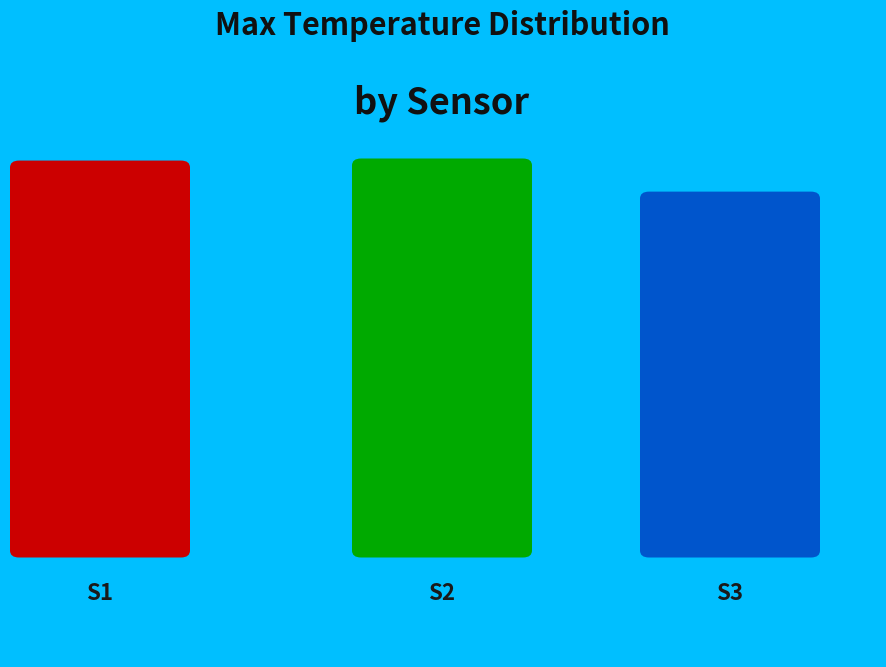

Is the sum of S3 and S2 greater than half?

Yes